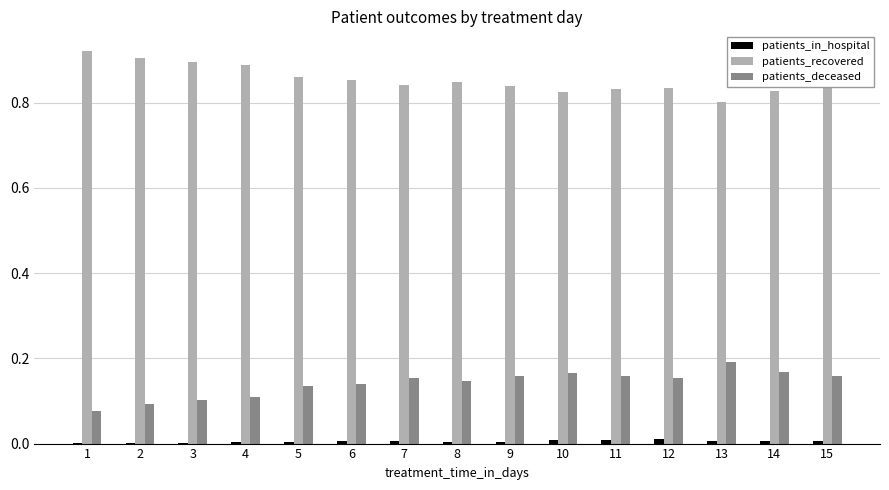

Which series has the largest total across all categories?

patients_recovered